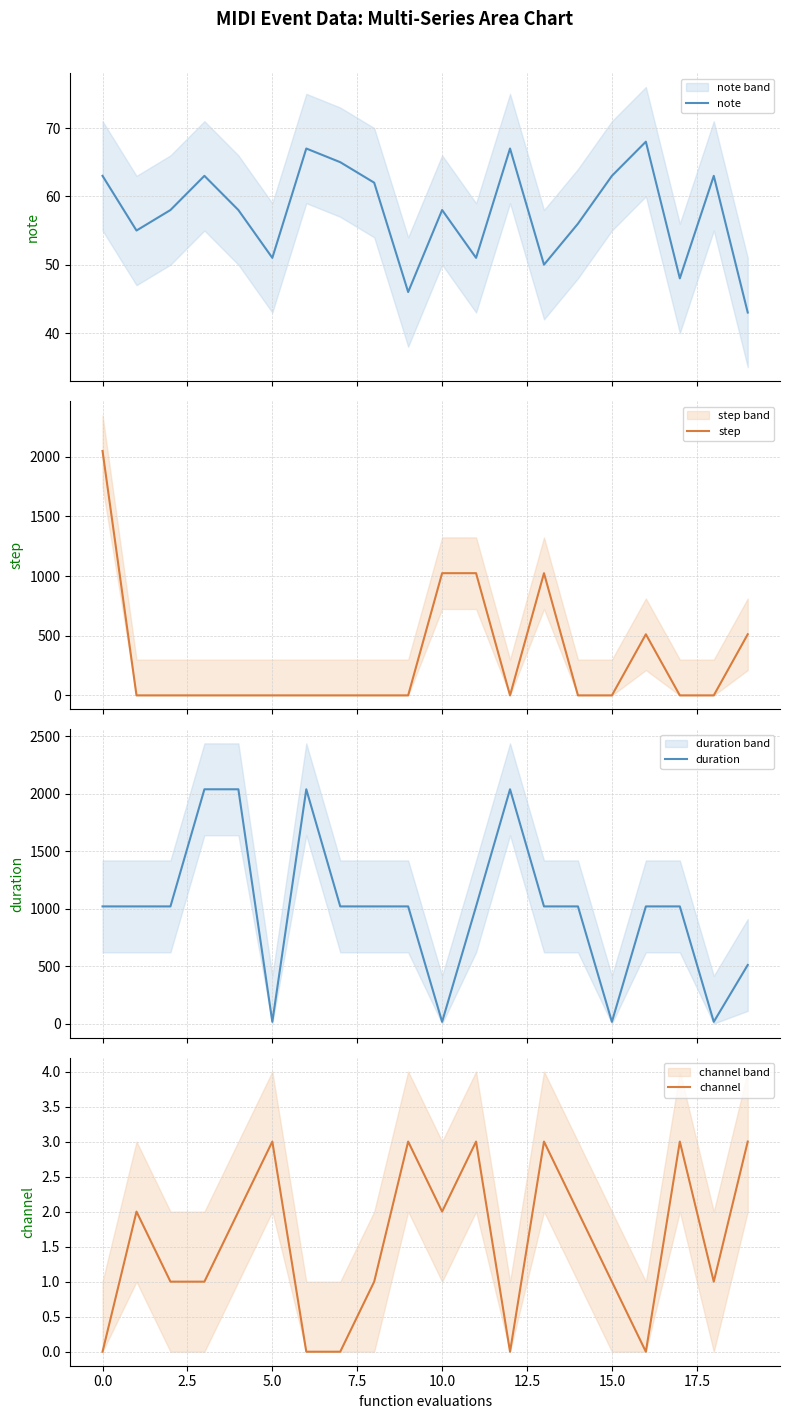

How many intersections are there between step and duration?

6